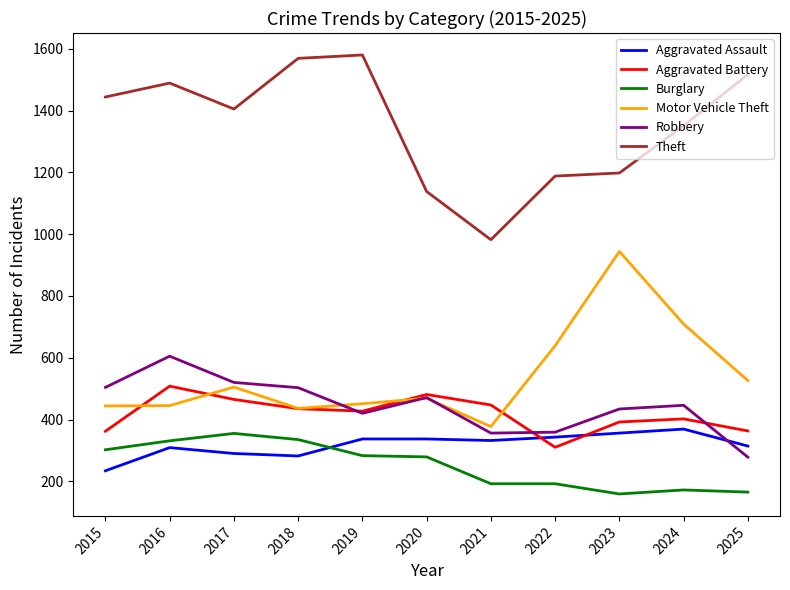

Is it true that Aggravated Battery equals 580 at 2019?

False